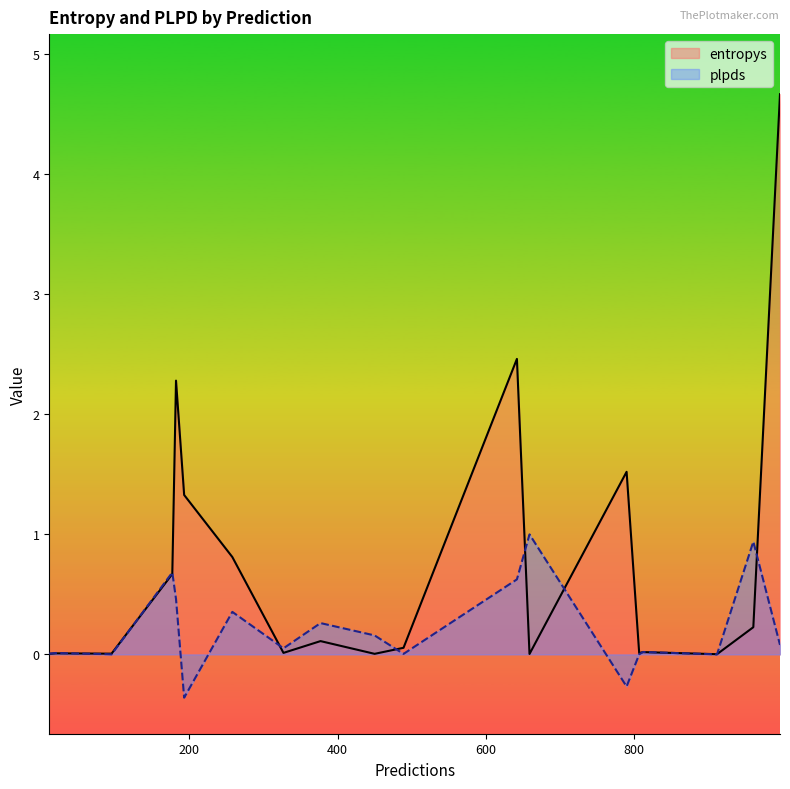

Rank the series by their maximum value, from highest to lowest.

entropys, plpds